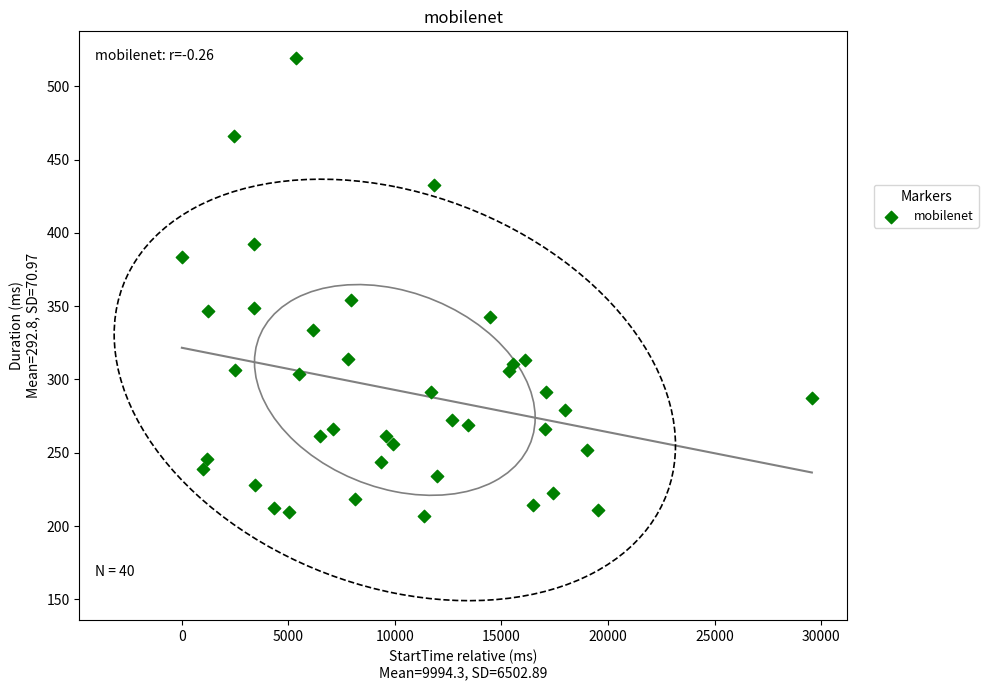

What Y value in the scatter plot is closest to 362?

354.0